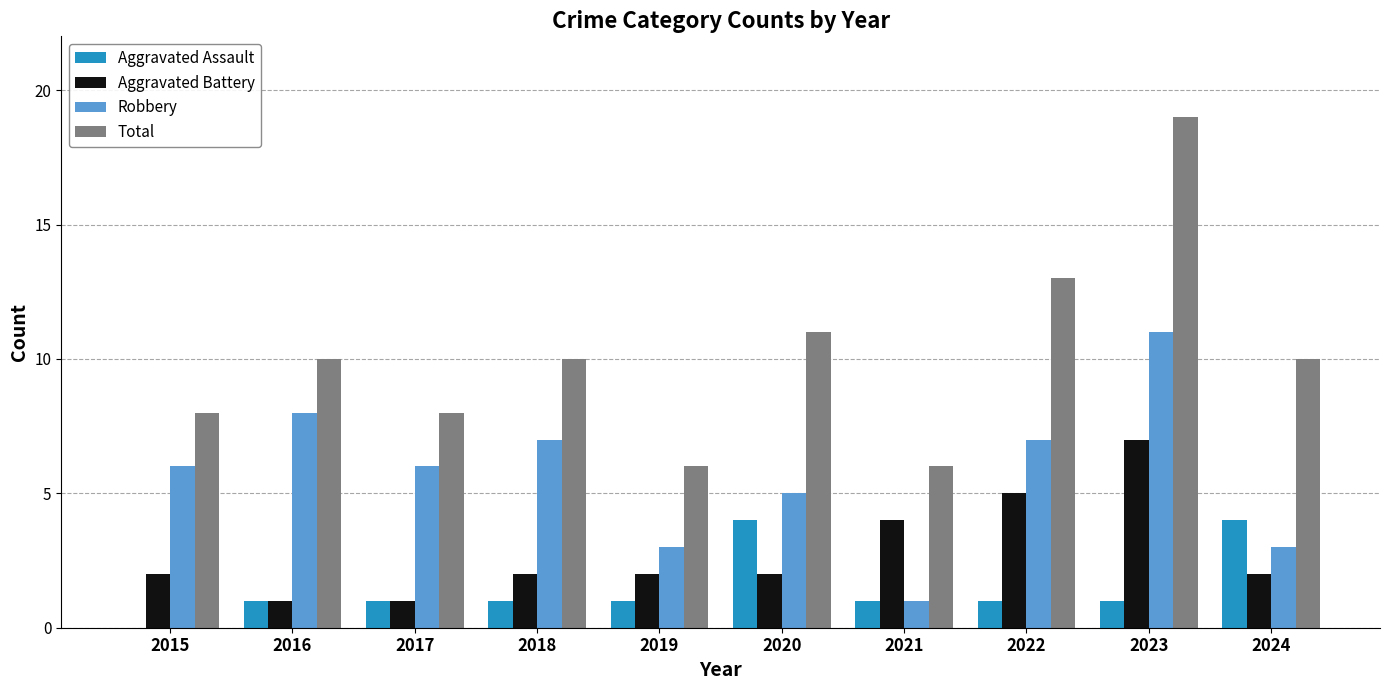

What is the sum of the Aggravated Battery values at 2024 and 2023?

9